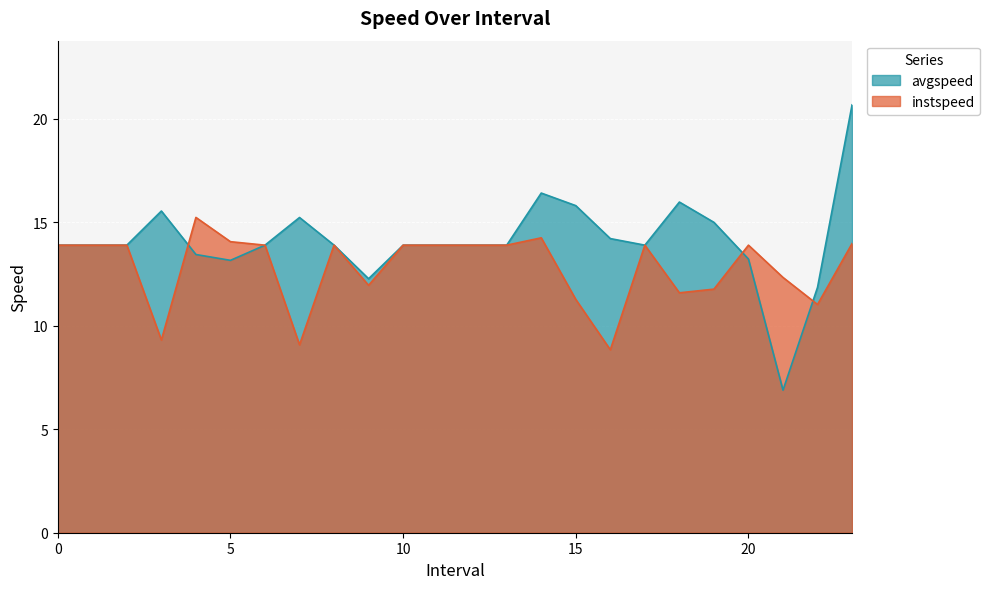

What is the sum of all avgspeed values?

338.5